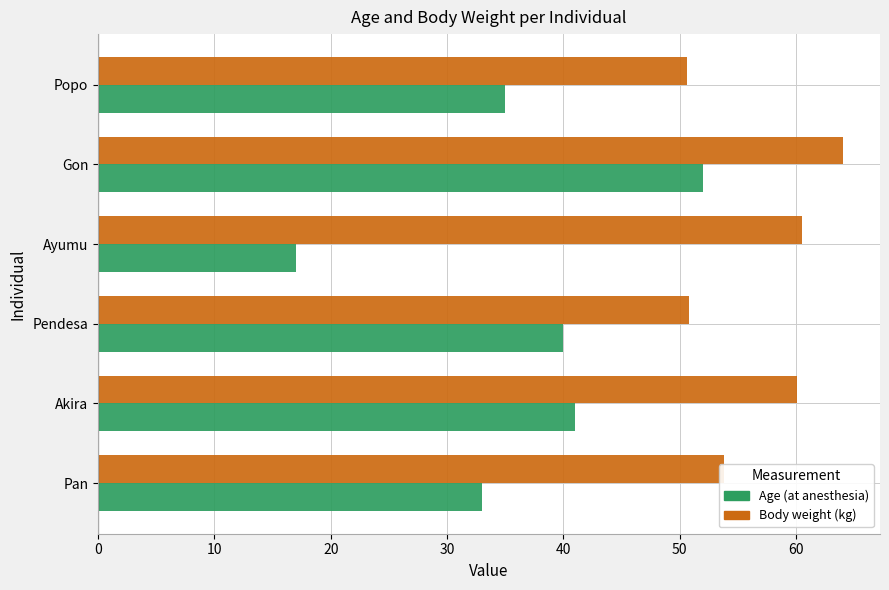

At which category is the sum across all series the highest?

Gon